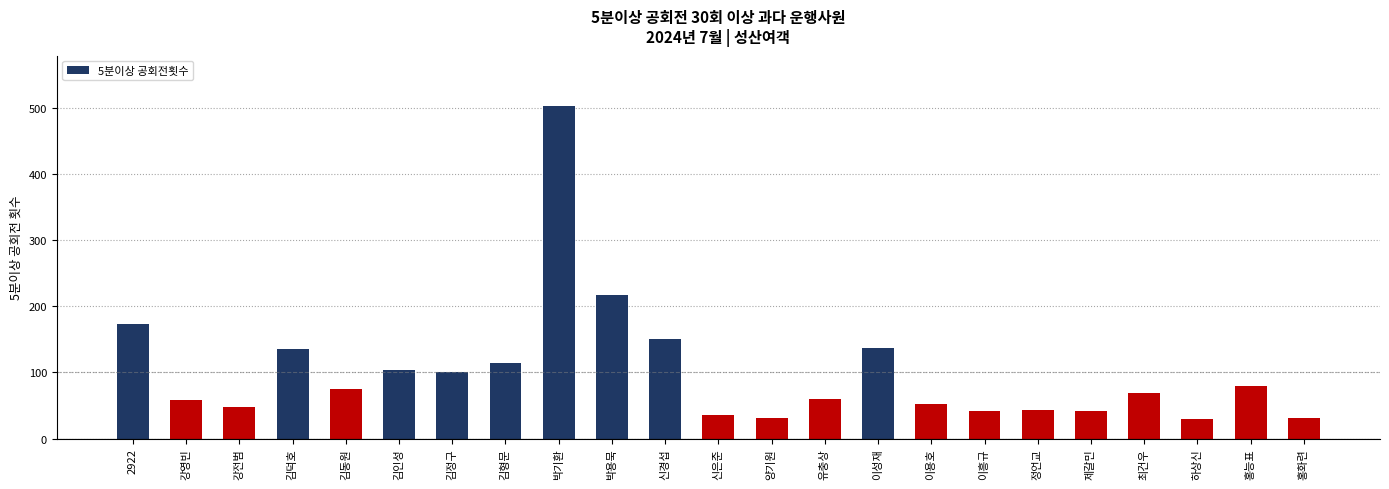

What is the difference between the maximum and minimum values?

474